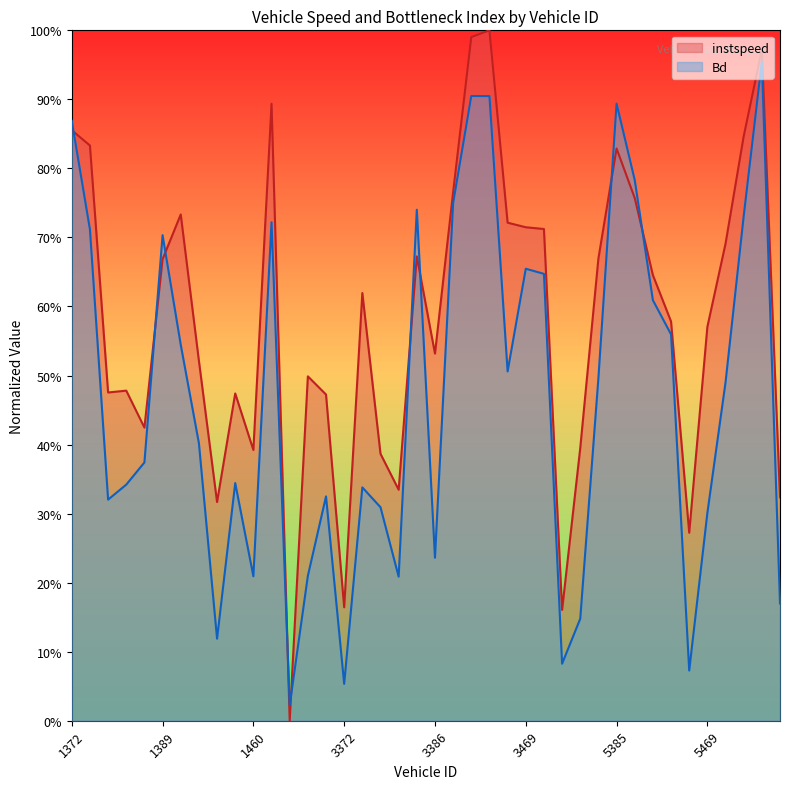

What is the approximate value of instspeed at 5396?

0.6